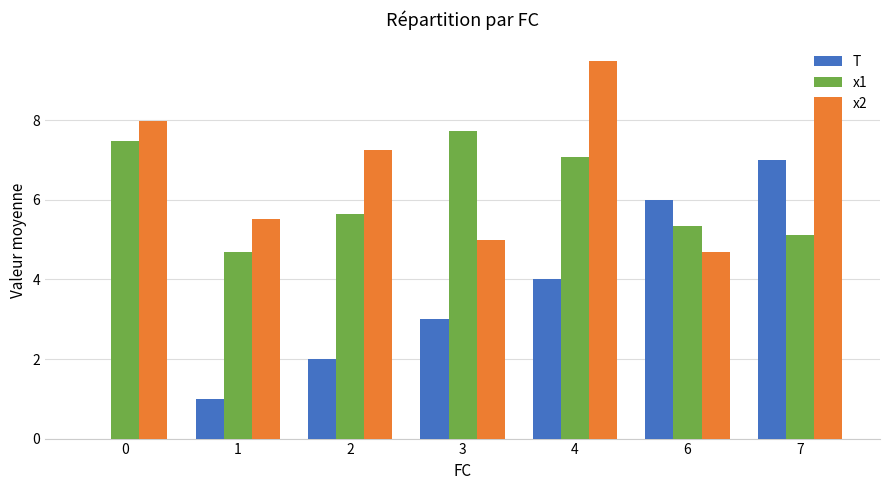

What is the sum of the x1 values at 0 and 4?

14.6